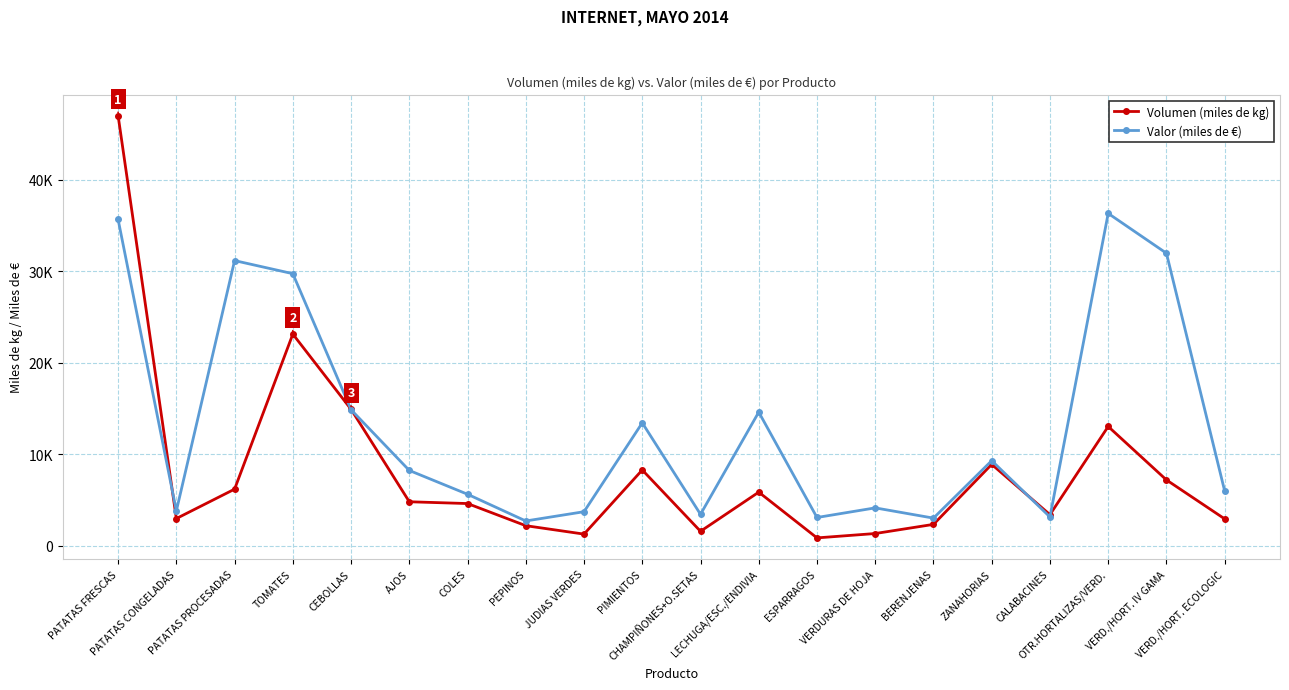

True or false: Volumen (miles de kg) and Valor (miles de €) cross at least once.

True